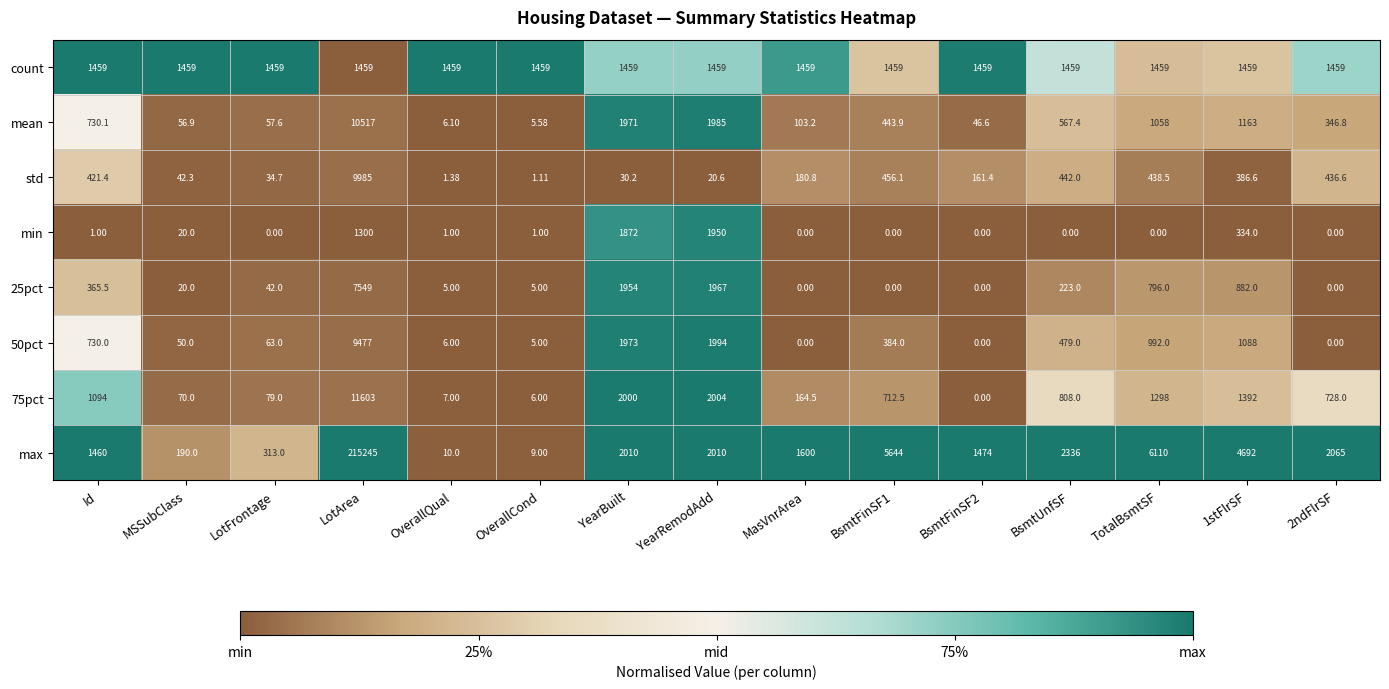

Which category has the highest value in the std series?

LotArea